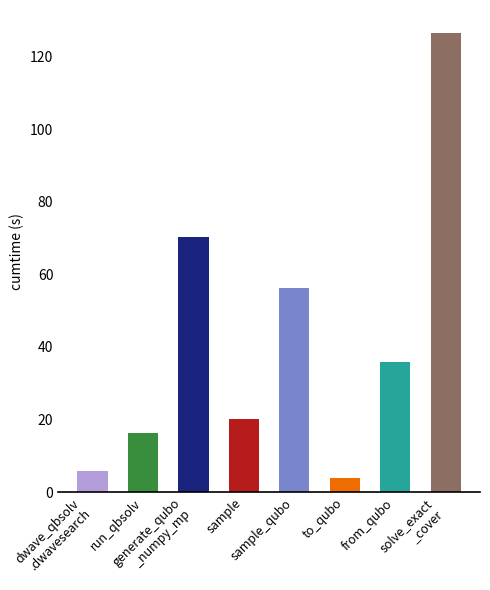

What is the difference between the second highest and second lowest values?

64.2